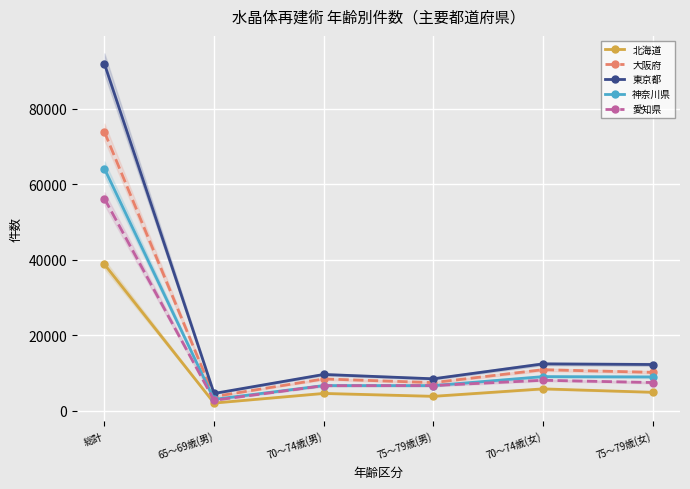

Which has a higher value, 65～69歳(男) or 75～79歳(女)?

75～79歳(女)